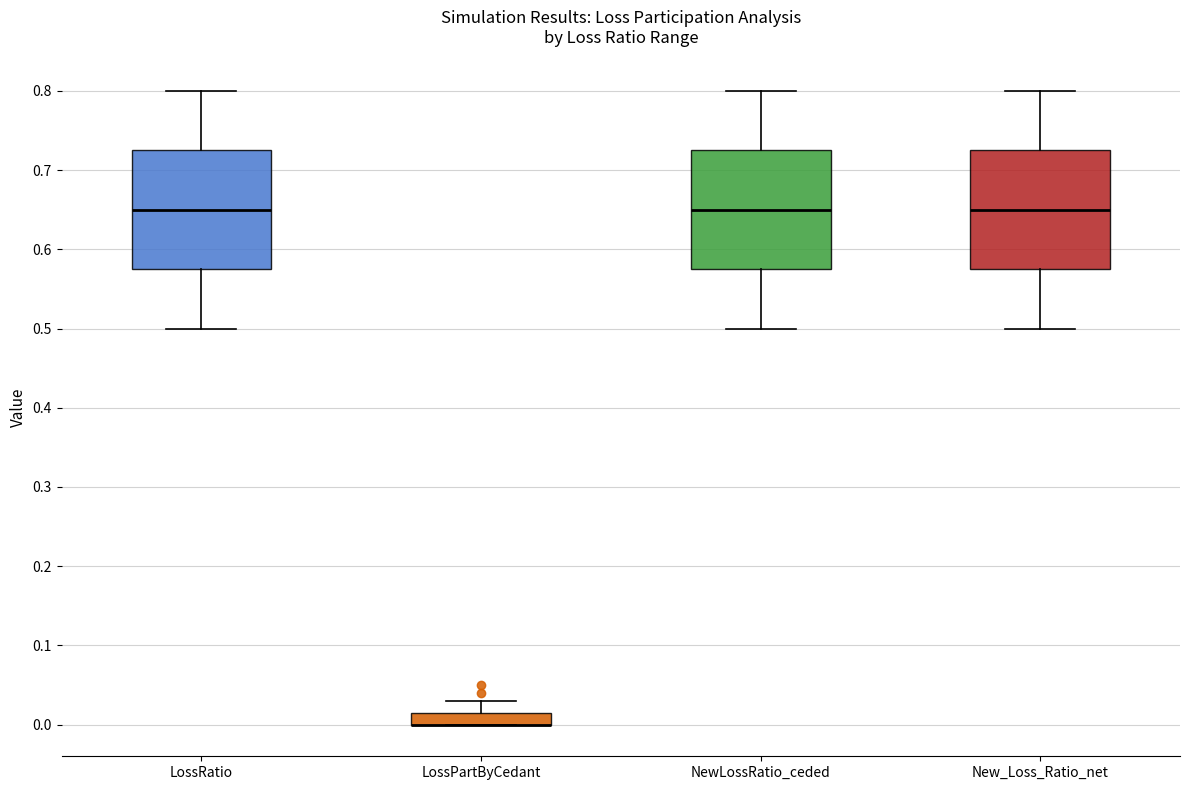

Reading left to right, read every box against the y-axis: the position of its median line, the range the box covers, and the ends of its whiskers. The values are not printed on the chart, so give them approximately, as read against the axis.

LossRatio: median 0.65, box 0.58 to 0.73, whiskers 0.50 to 0.80
LossPartByCedant: median 0.00 (drawn on the box's lower edge), box 0.00 to 0.02, whiskers 0.00 to 0.03
NewLossRatio_ceded: median 0.65, box 0.58 to 0.73, whiskers 0.50 to 0.80
New_Loss_Ratio_net: median 0.65, box 0.58 to 0.73, whiskers 0.50 to 0.80